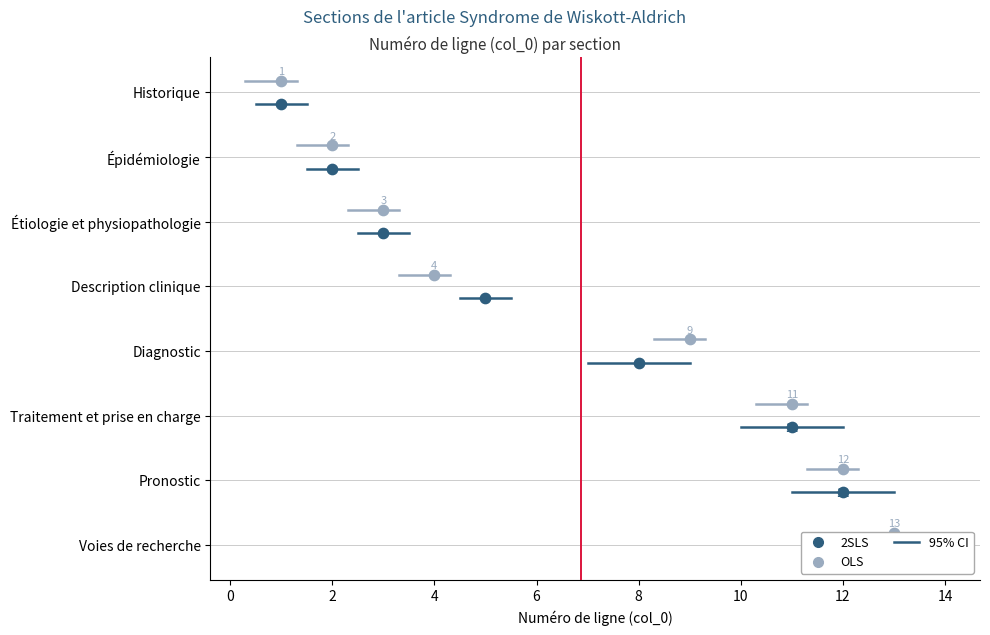

Is the value of 2SLS at Traitement et prise en charge greater than the value of OLS at Traitement et prise en charge?

No